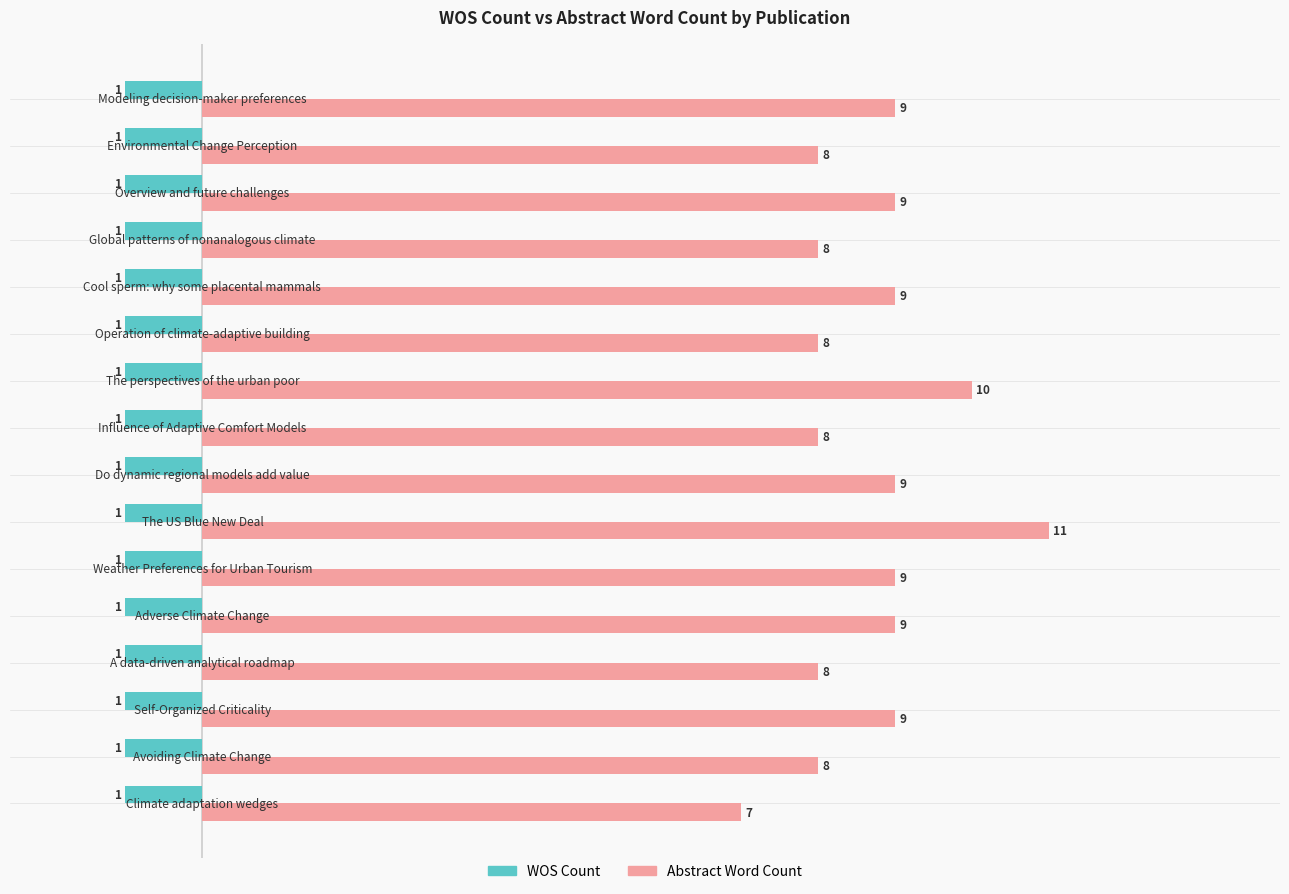

What is the sum of all WOS Count values?

-16